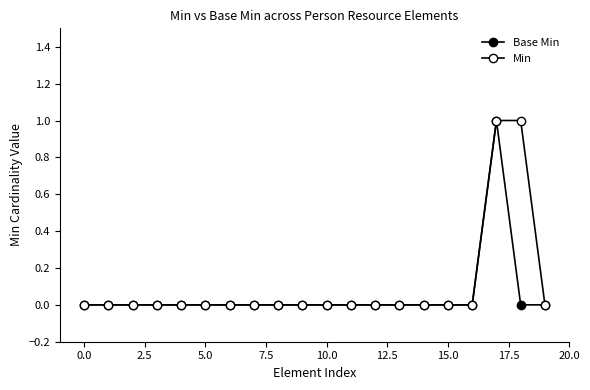

What is the difference between the second highest and second lowest values in the Min series?

1